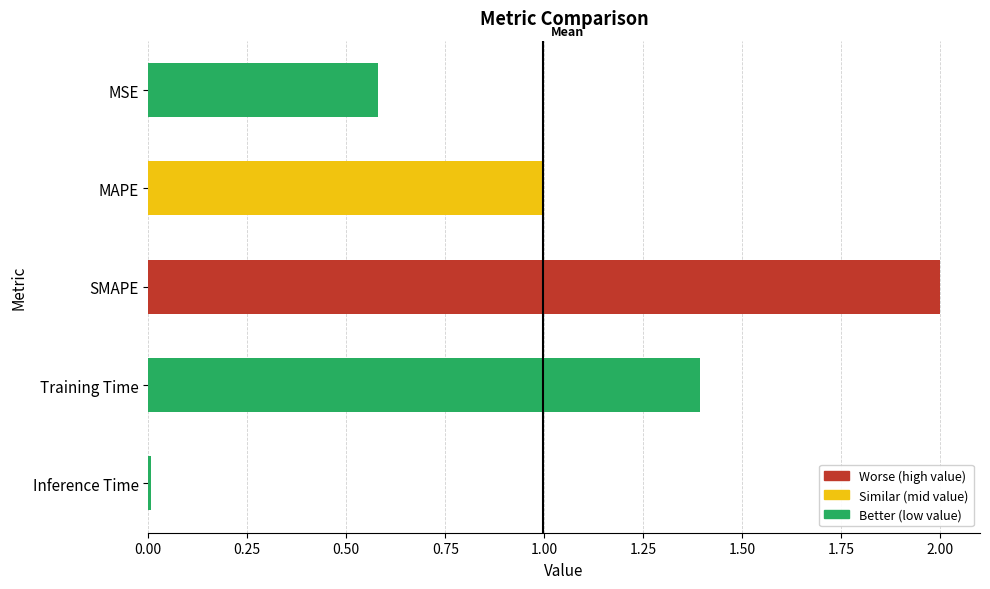

List the labels in order of value, smallest first.

Inference Time, MSE, MAPE, Training Time, SMAPE